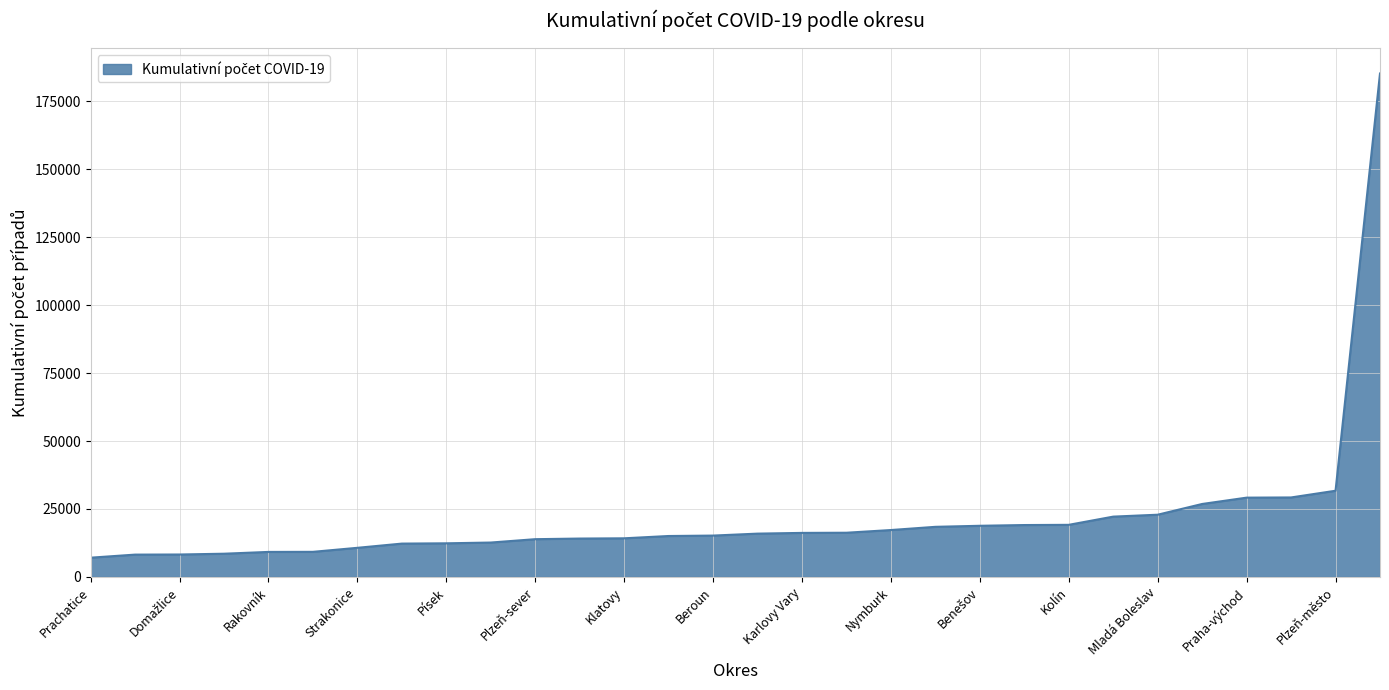

How many categories are shown in the chart?

30